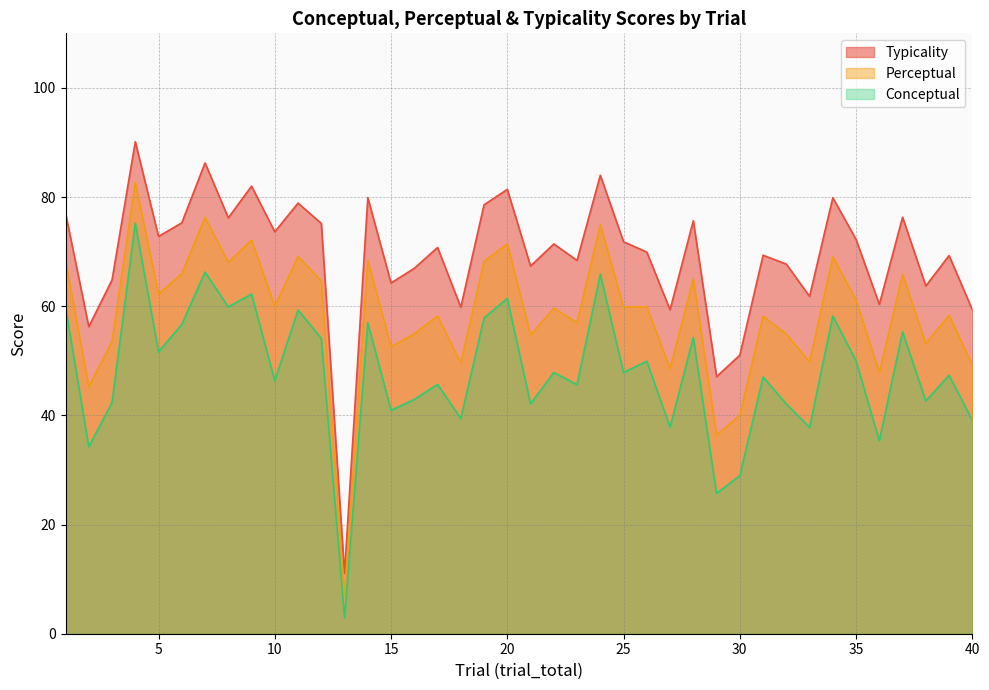

At which category is the sum across all series the highest?

4